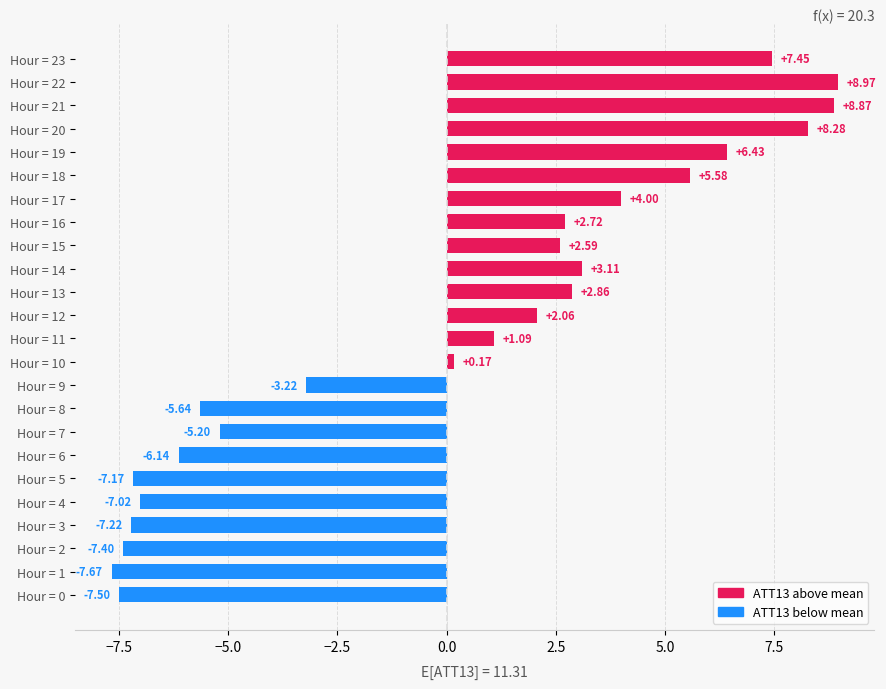

Rank the categories by value from highest to lowest.

Hour = 22, Hour = 21, Hour = 20, Hour = 23, Hour = 19, Hour = 18, Hour = 17, Hour = 14, Hour = 13, Hour = 16, Hour = 15, Hour = 12, Hour = 11, Hour = 10, Hour = 9, Hour = 7, Hour = 8, Hour = 6, Hour = 4, Hour = 5, Hour = 3, Hour = 2, Hour = 0, Hour = 1